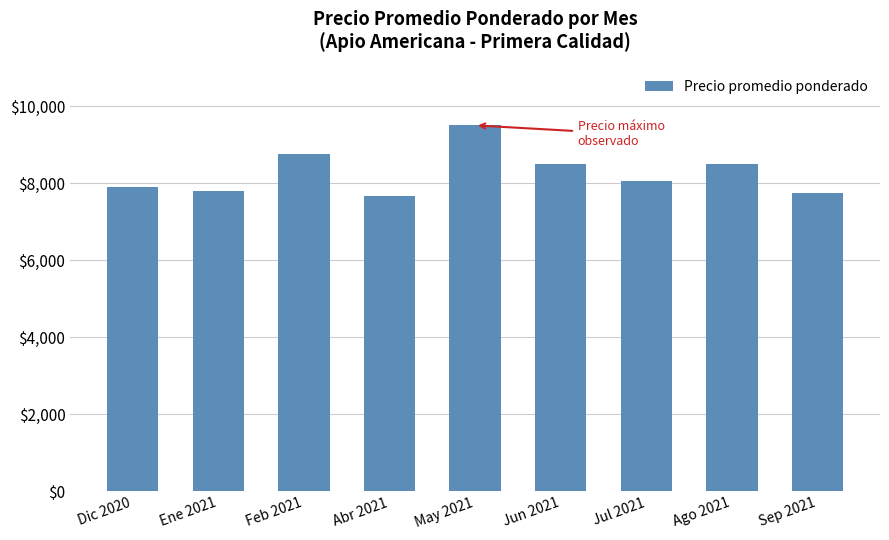

What is the sum of the values at Abr 2021 and Feb 2021?

16416